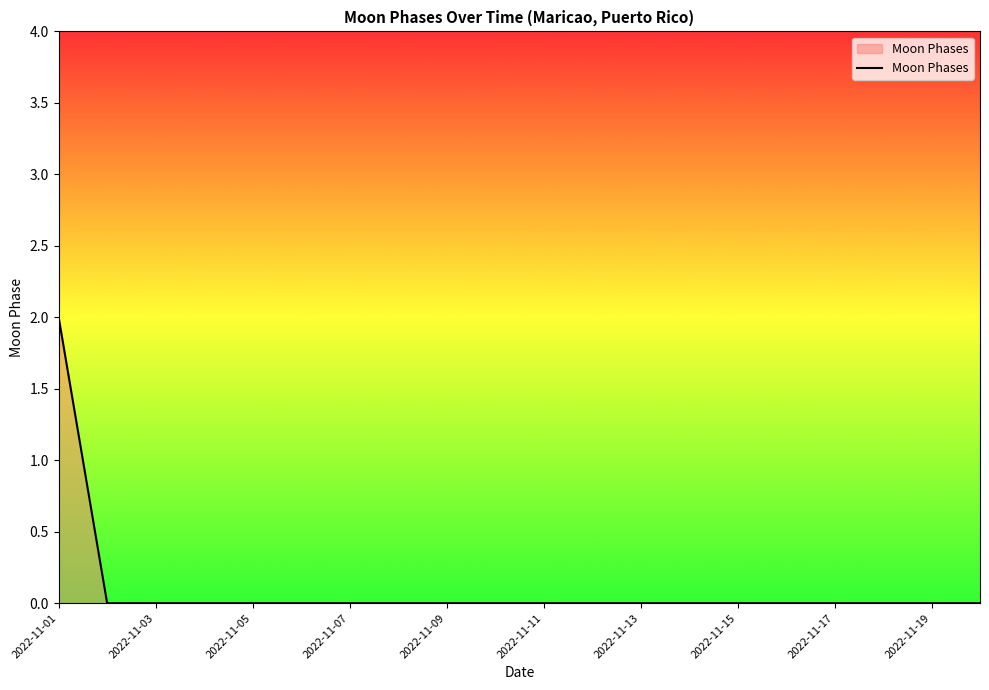

Reading left to right, what are all the values shown in this chart?

2	0	0	0	0	0	0	0	0	0	0	0	0	0	0	0	0	0	0	0